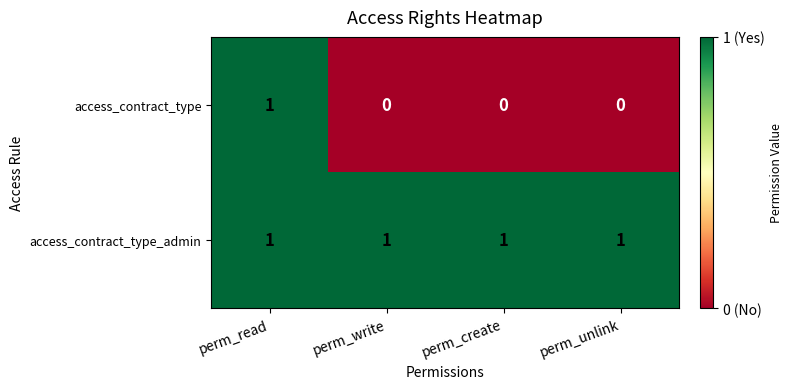

True or false: access_contract_type_admin has a value of 1 at perm_unlink.

True